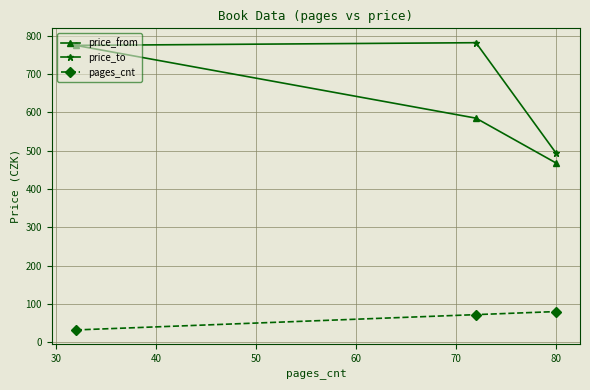

What is the maximum value for price_from?

775